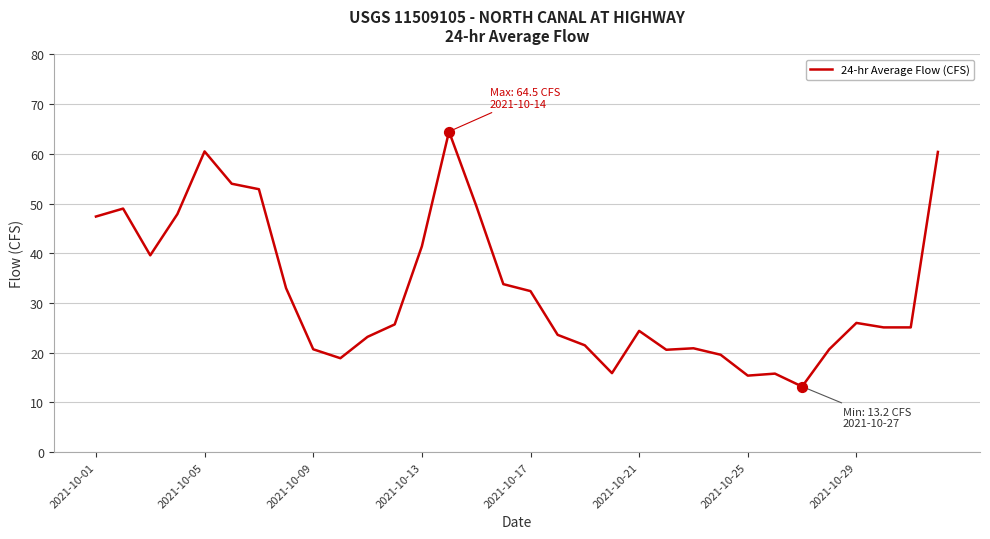

What is the difference between the maximum and minimum values?

51.3